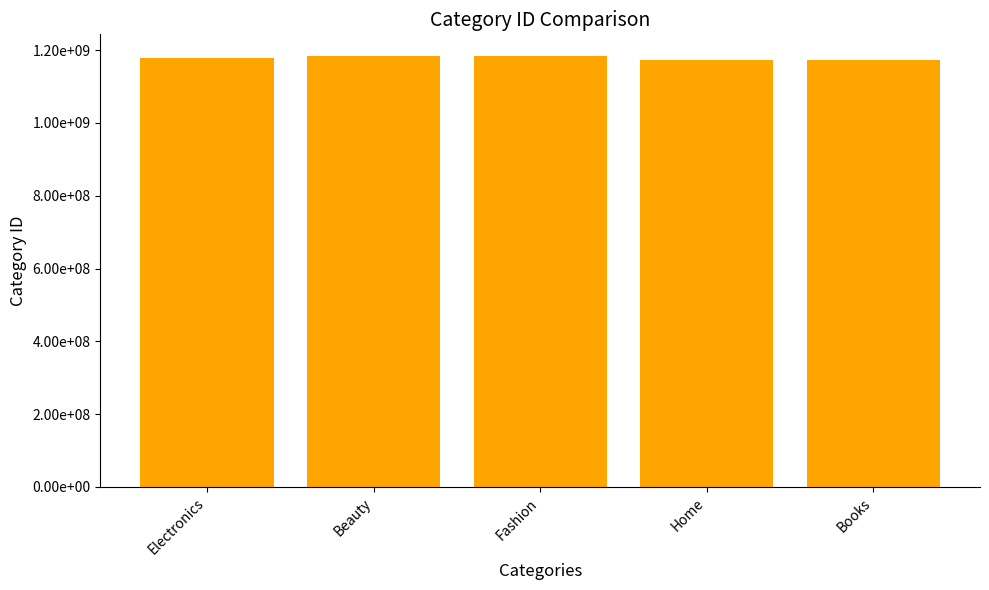

At which category does the chart reach its peak across all series?

Beauty